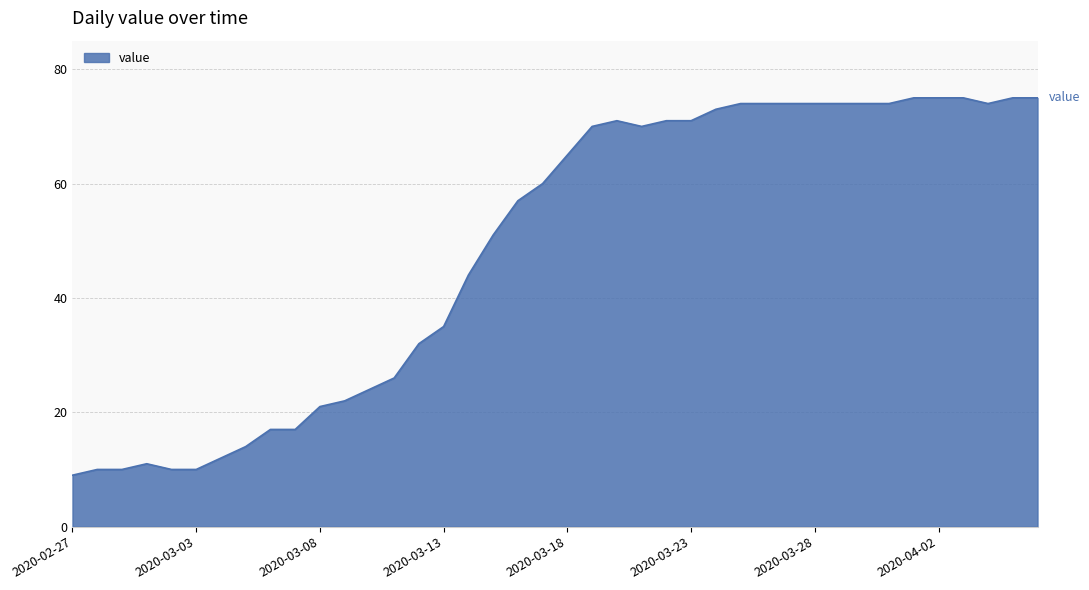

What is the greatest value displayed?

75